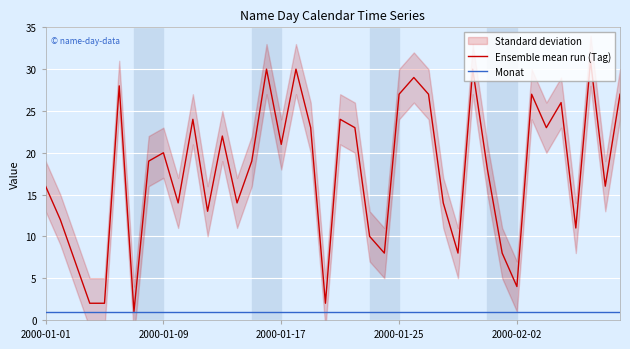

What is the average value of the Ensemble mean run (Tag) series?

18